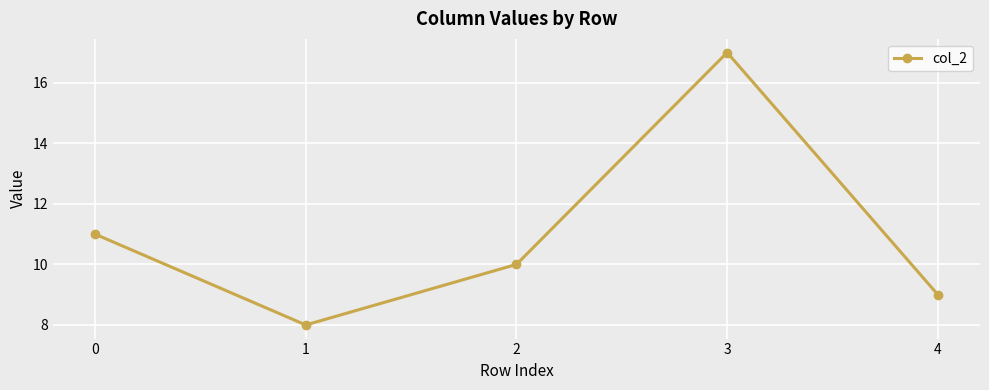

Which has a higher value, 3 or 4?

3